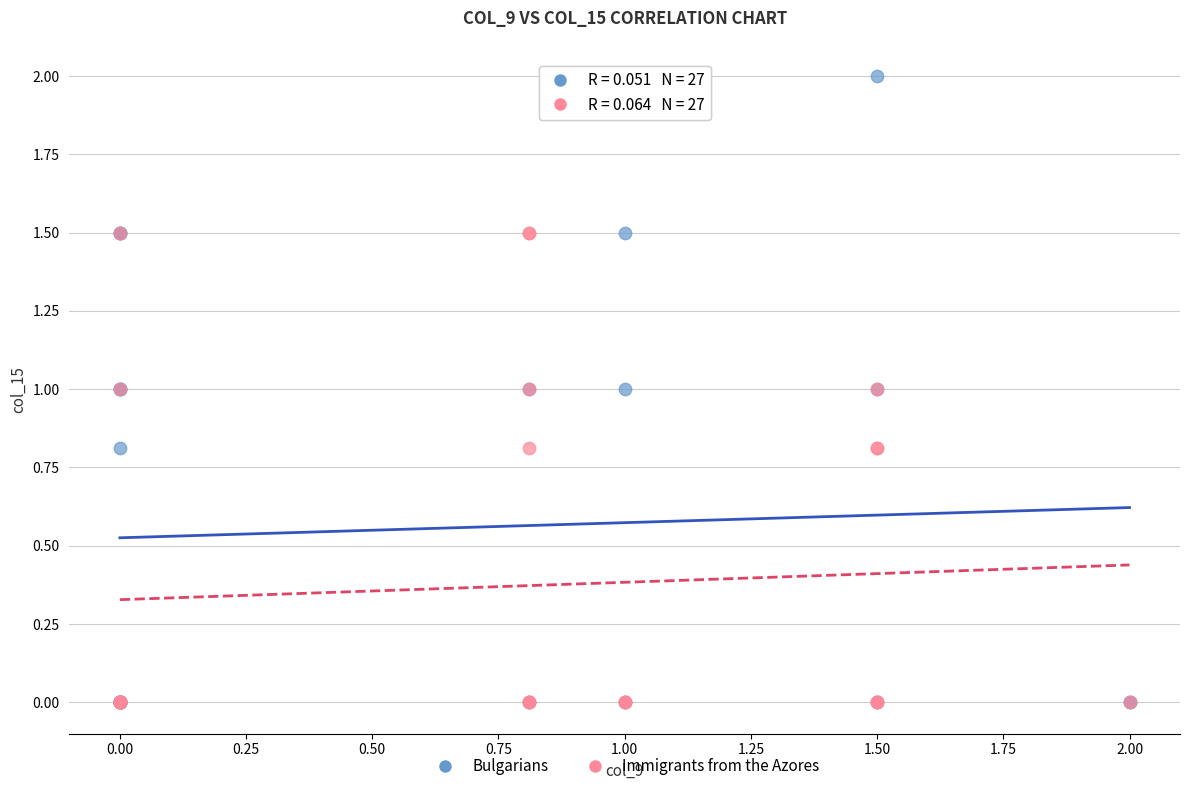

Which series reaches the maximum Y coordinate?

Bulgarians